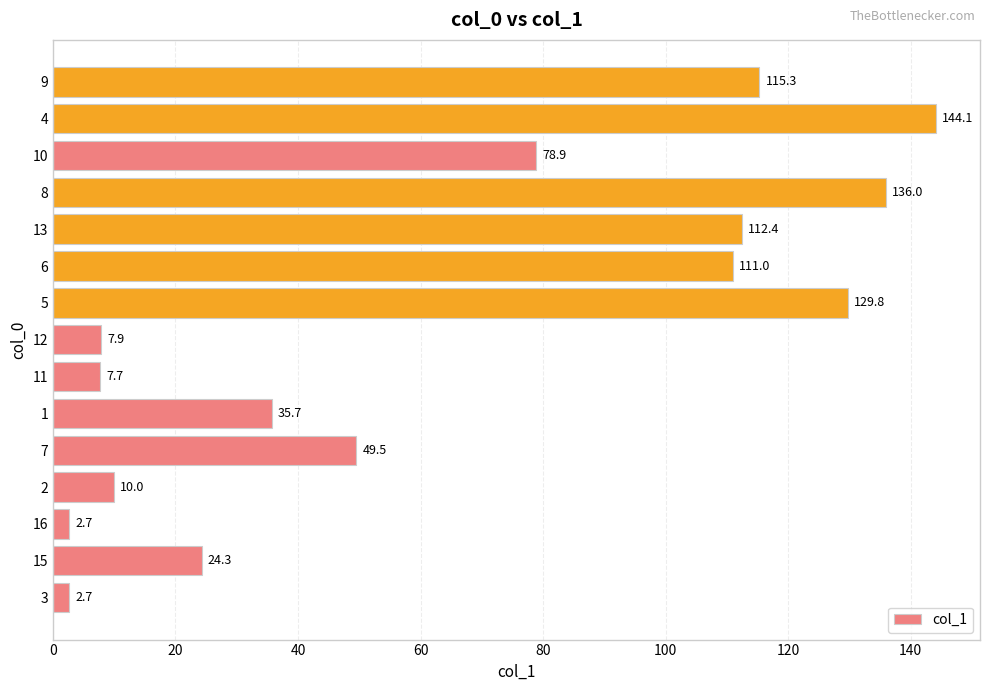

What is the maximum value shown in the chart?

144.1